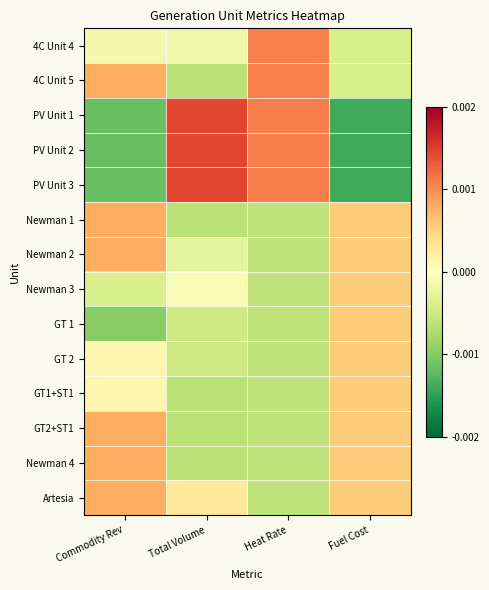

List the series in order of their peak value, lowest first.

Newman 3, GT 1, GT 2, GT1+ST1, Newman 1, Newman 2, GT2+ST1, Newman 4, Artesia, 4C Unit 4, 4C Unit 5, PV Unit 1, PV Unit 2, PV Unit 3